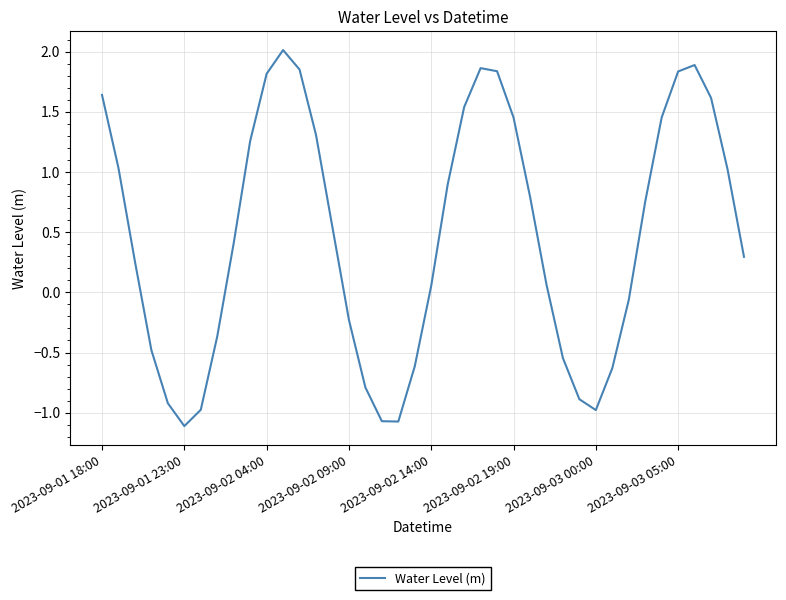

How many distinct data groups are displayed?

1